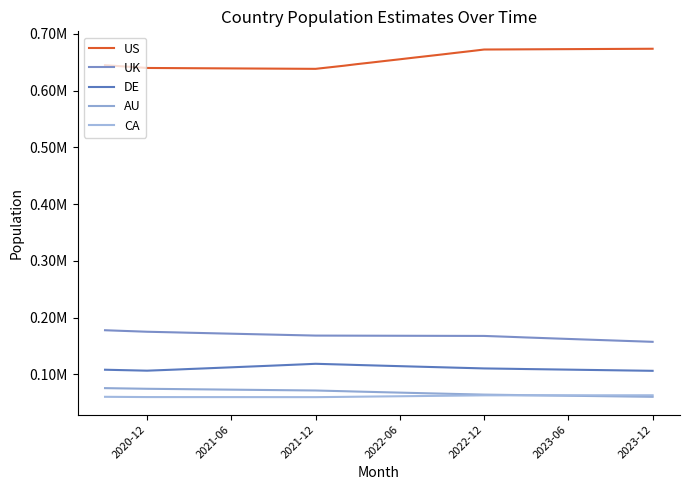

What is the difference between the second highest and second lowest values in the DE series?

11427.9